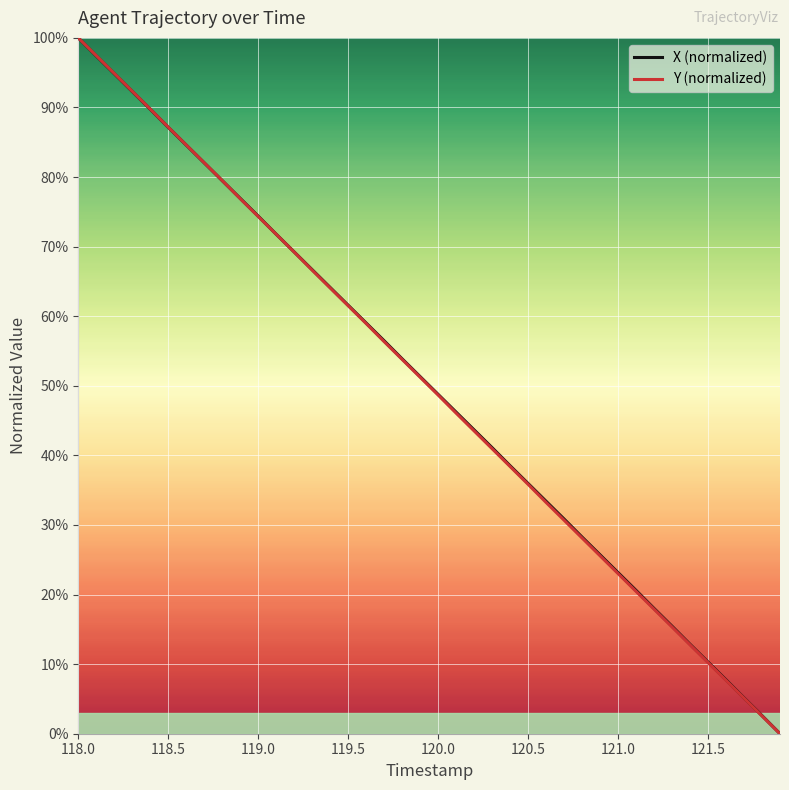

What are all the series names shown in the legend?

X (normalized), Y (normalized)